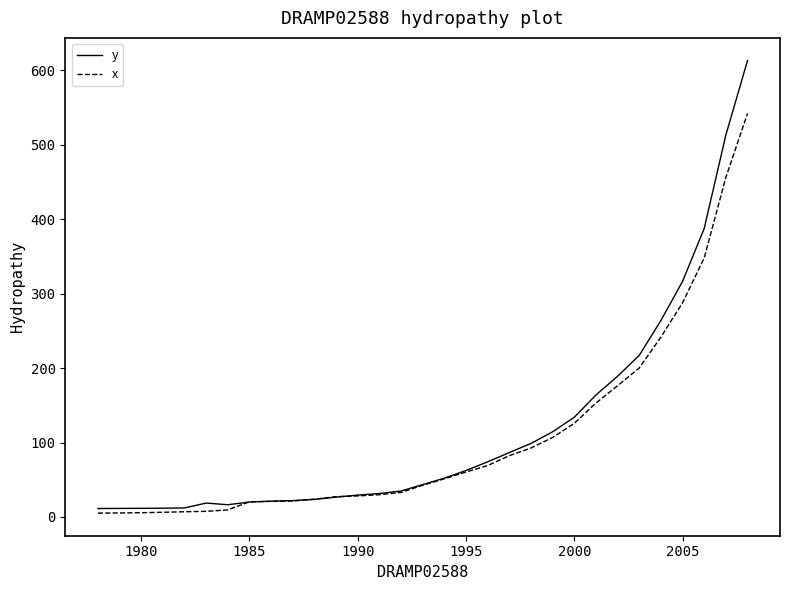

Rank the series by their maximum value, from lowest to highest.

x, y